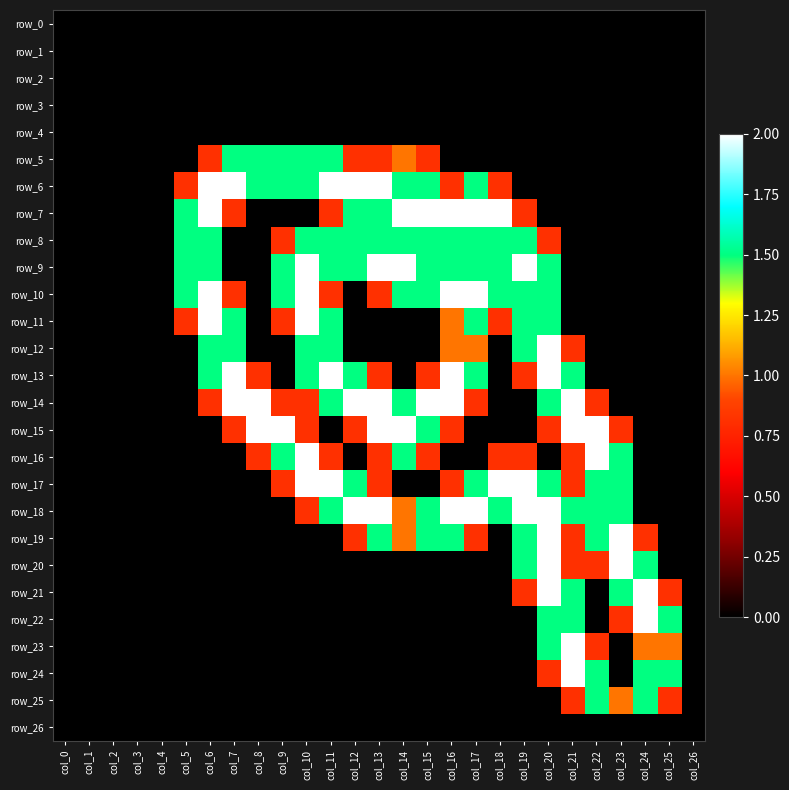

Which label corresponds to the smallest value in the chart?

col_0